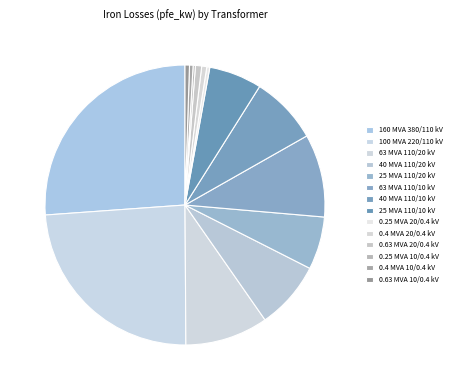

Which category has the biggest portion of the pie?

160 MVA 380/110 kV